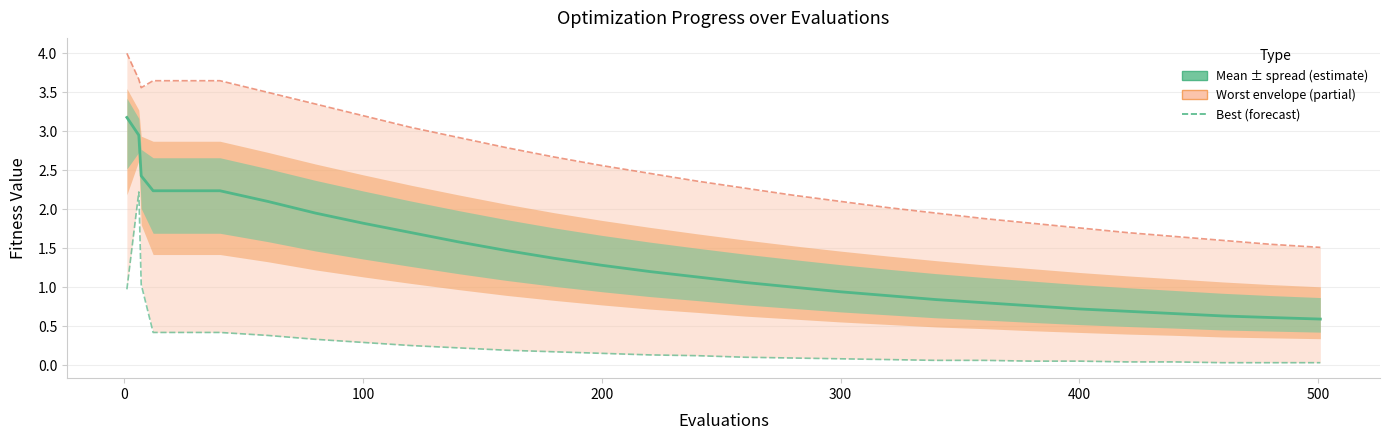

Is it true that best equals 0.0 at 20?

False